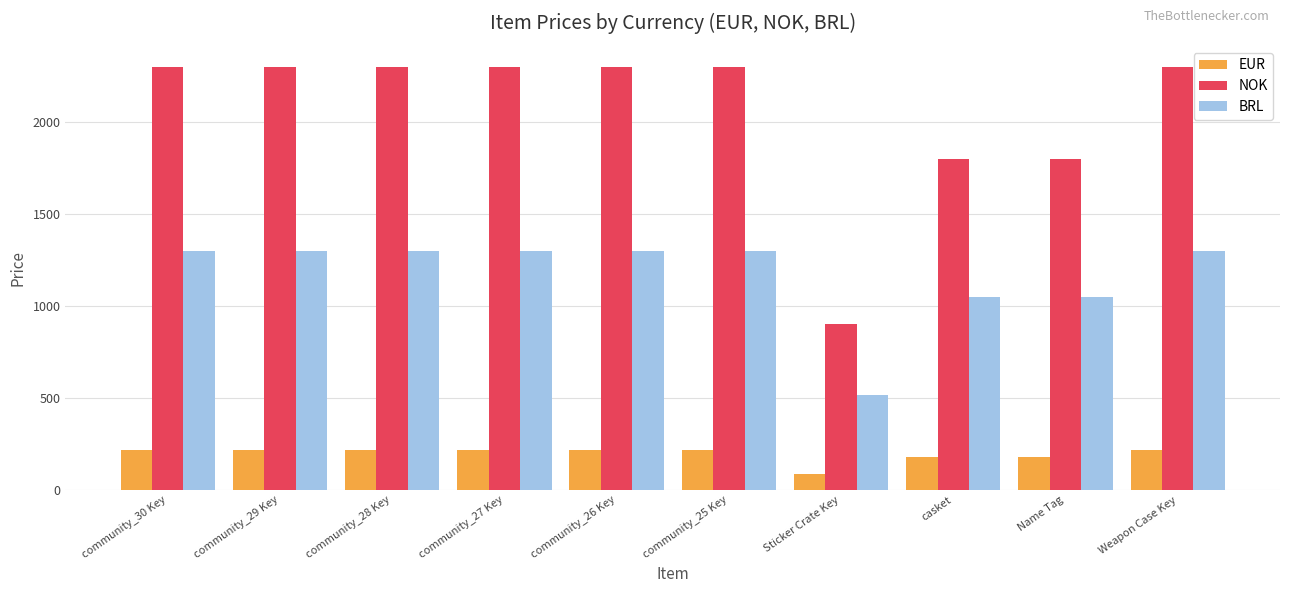

What position from the left is Weapon Case Key?

10